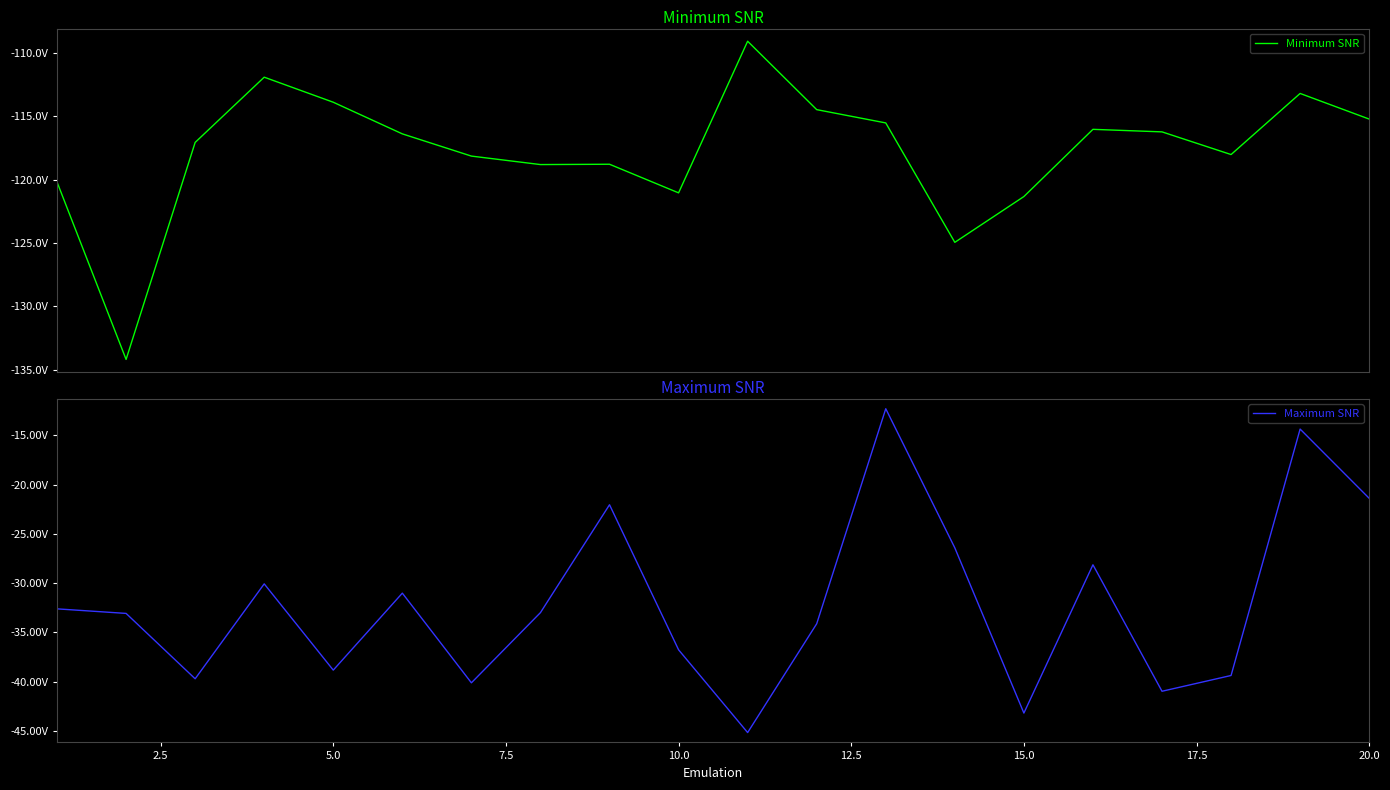

True or false: Maximum SNR and Minimum SNR intersect in this chart.

False